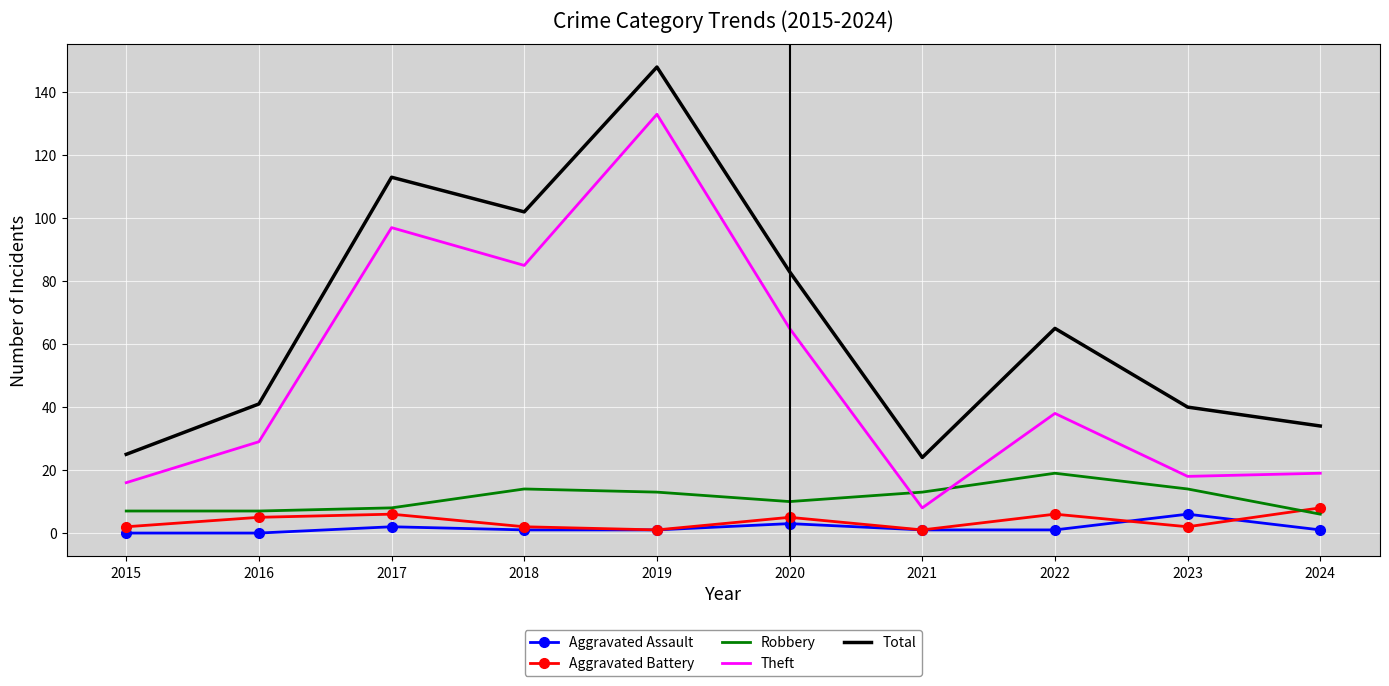

True or false: Aggravated Assault and Robbery intersect in this chart.

False